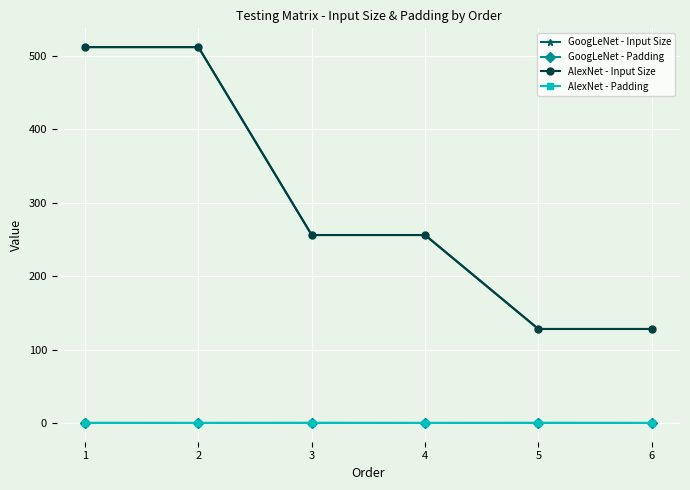

How many AlexNet - Padding values are between 0 and 1?

6